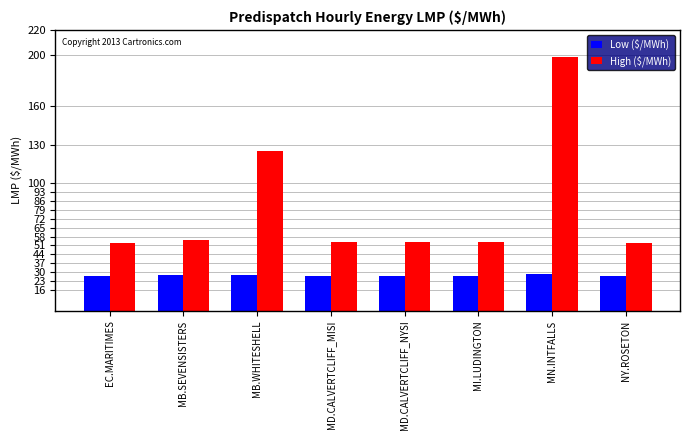

Is the value of Low ($/MWh) at MN.INTFALLS greater than the value of High ($/MWh) at MI.LUDINGTON?

No